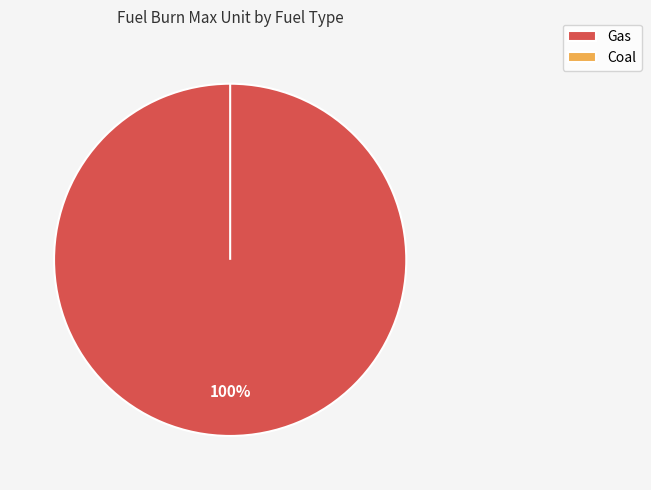

Does Gas represent more than half of the total?

Yes